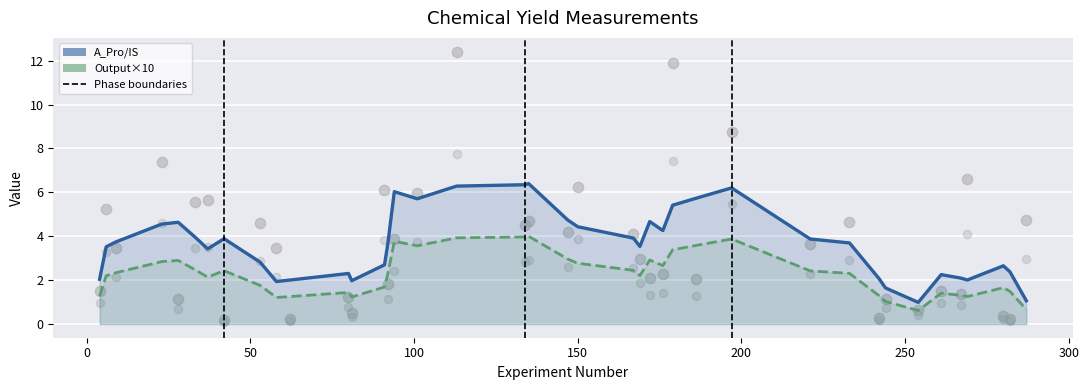

Which series reaches the maximum Y coordinate?

A_Pro/IS (scatter)